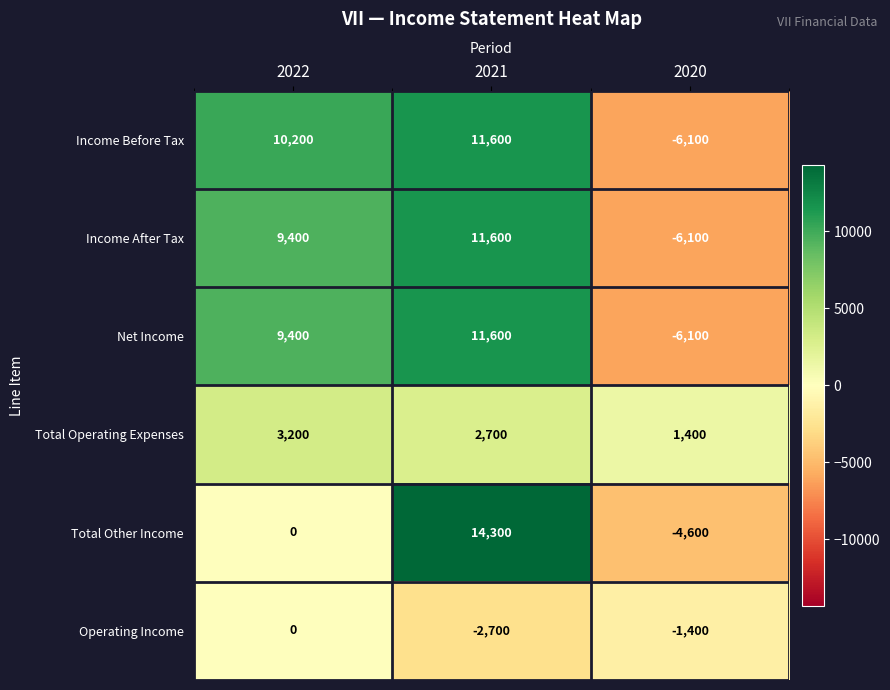

The value of Operating Income at 2022 is 0. True or false?

True